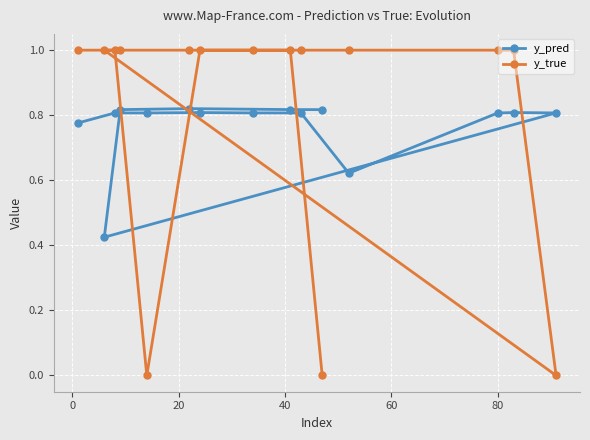

Is this an area chart (filled region under the line)?

No